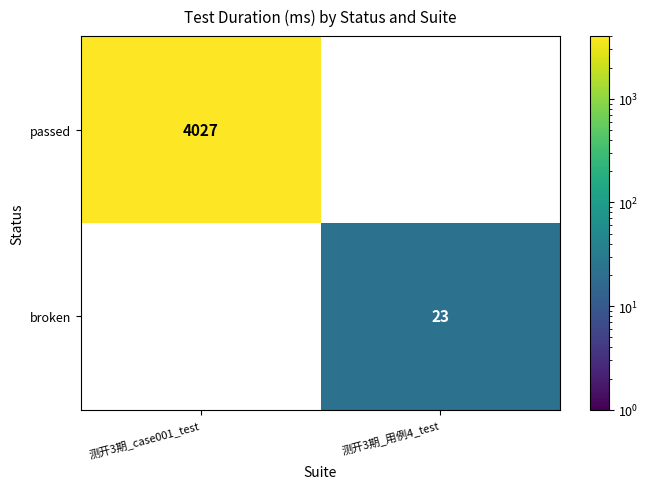

At which category is the sum across all series the highest?

测开3期_case001_test